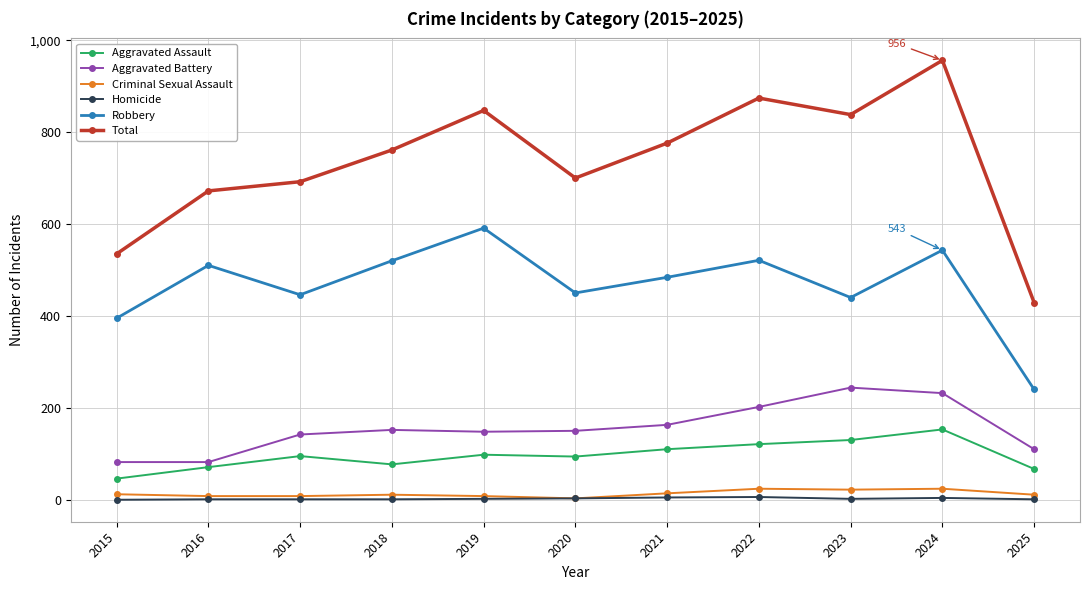

True or false: Total and Aggravated Assault cross at least once.

False